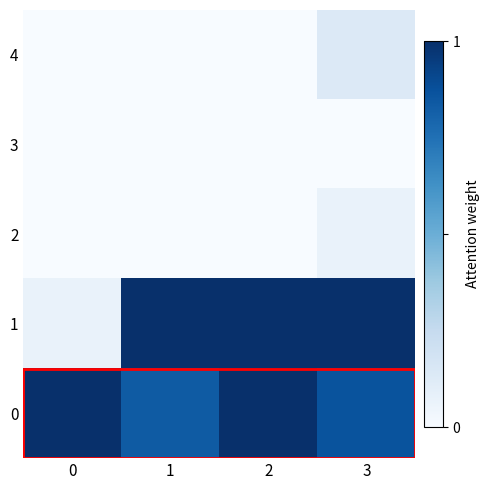

What is the total value across all series at 3?

2.1